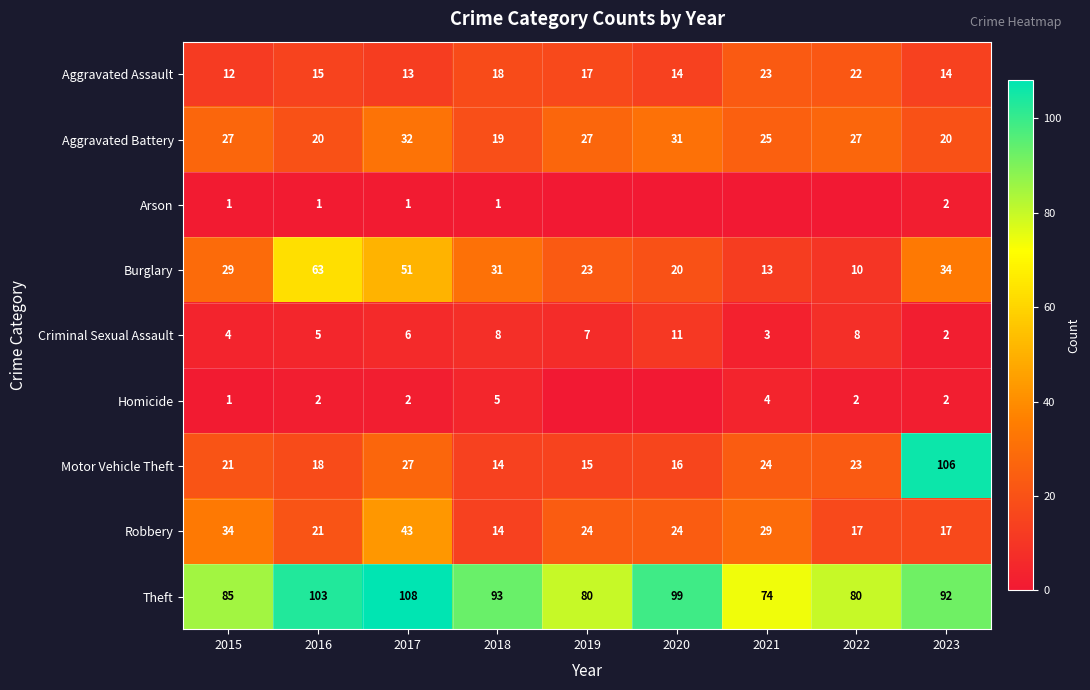

True or false: Criminal Sexual Assault has a value of 5 at 2016.

True